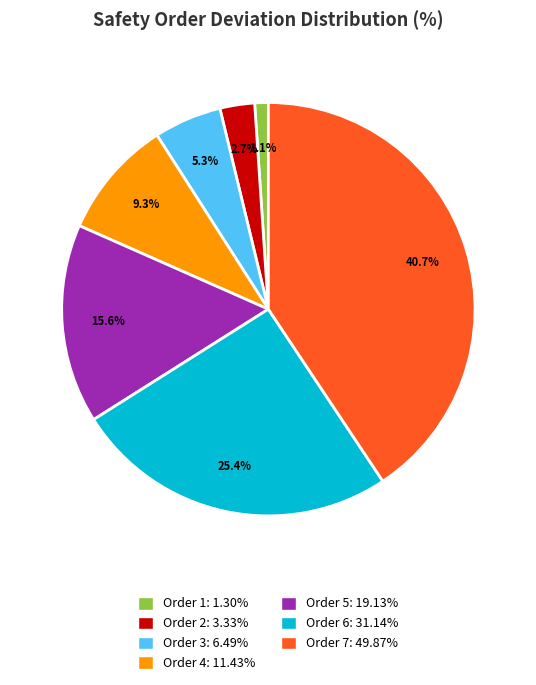

How many segments does this pie chart have?

7